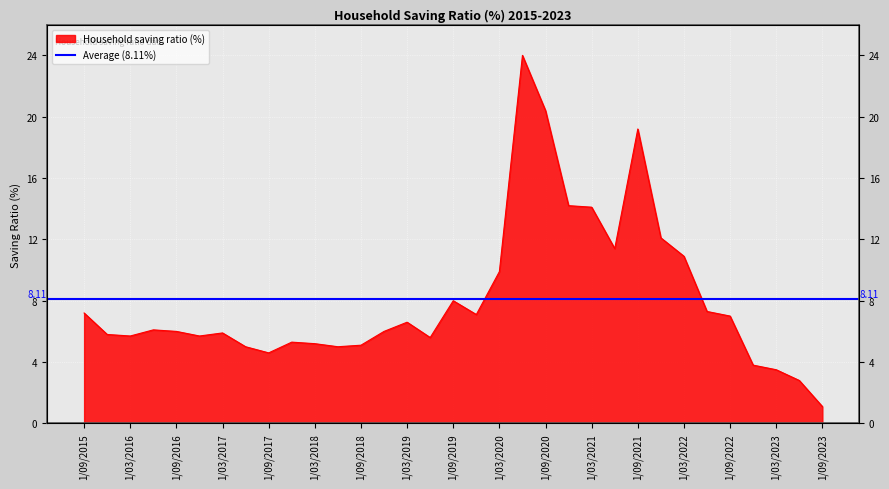

Reading left to right, transcribe all the data shown in this chart.

1/09/2015=7.2	1/12/2015=5.8	1/03/2016=5.7	1/06/2016=6.1	1/09/2016=6.0	1/12/2016=5.7	1/03/2017=5.9	1/06/2017=5.0	1/09/2017=4.6	1/12/2017=5.3	1/03/2018=5.2	1/06/2018=5.0	1/09/2018=5.1	1/12/2018=6.0	1/03/2019=6.6	1/06/2019=5.6	1/09/2019=8.0	1/12/2019=7.1	1/03/2020=9.9	1/06/2020=24.0	1/09/2020=20.4	1/12/2020=14.2	1/03/2021=14.1	1/06/2021=11.4	1/09/2021=19.2	1/12/2021=12.1	1/03/2022=10.9	1/06/2022=7.3	1/09/2022=7.0	1/12/2022=3.8	1/03/2023=3.5	1/06/2023=2.8	1/09/2023=1.1